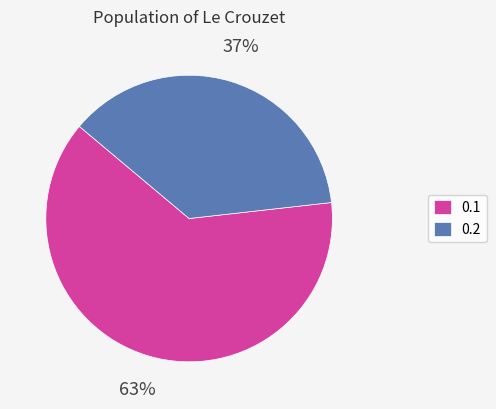

Count the number of slices in the pie.

2